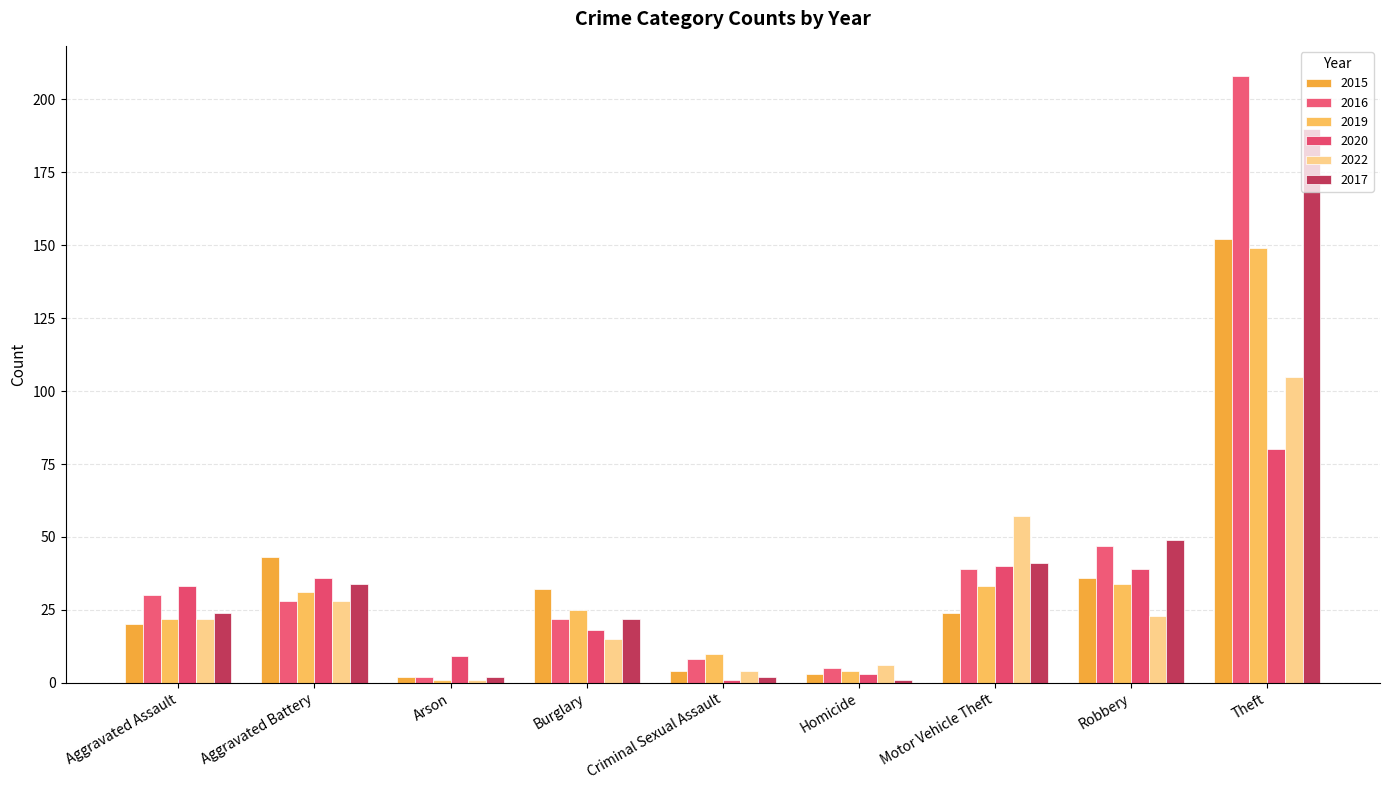

At how many categories does at least one series exceed 203?

1